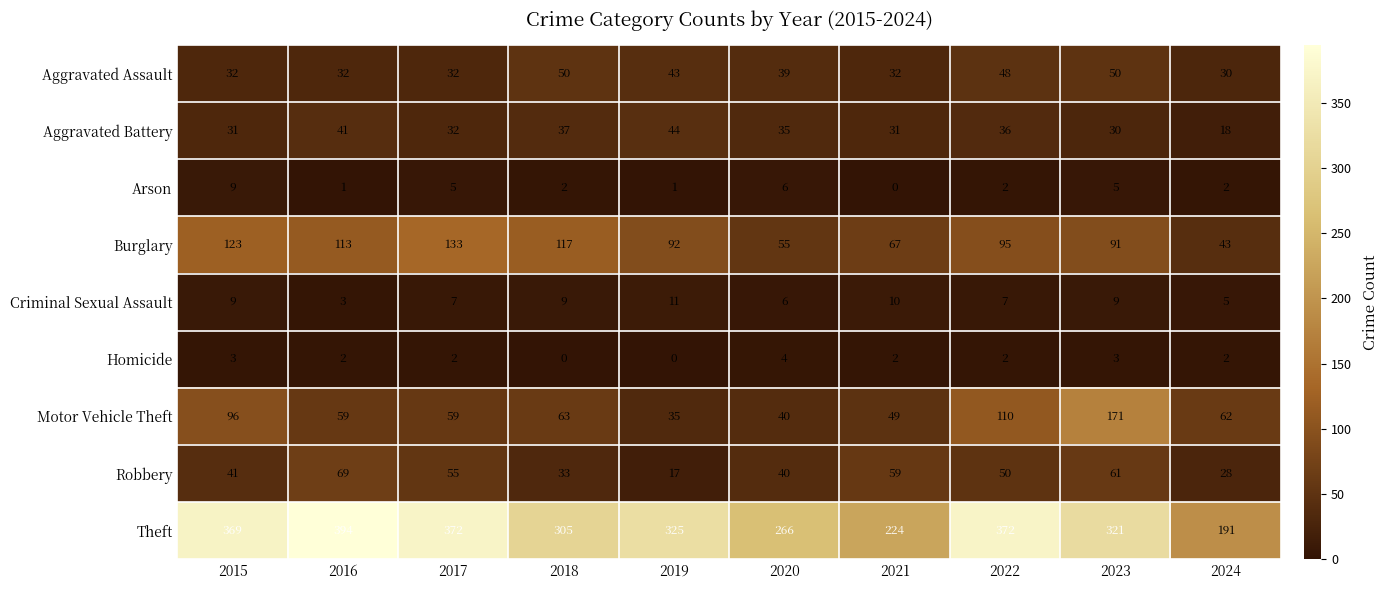

What is the difference between the maximum and minimum values in the Criminal Sexual Assault series?

8